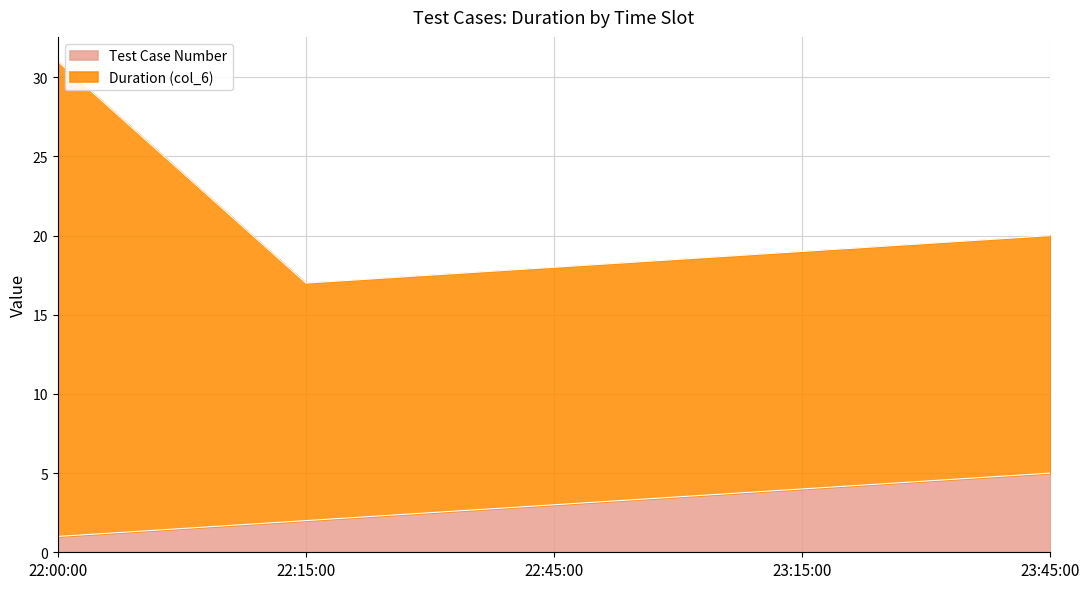

What is the maximum value for Test Case Number?

5